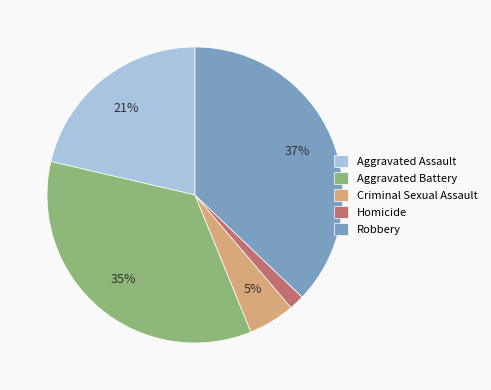

Which slice is the smallest?

Homicide